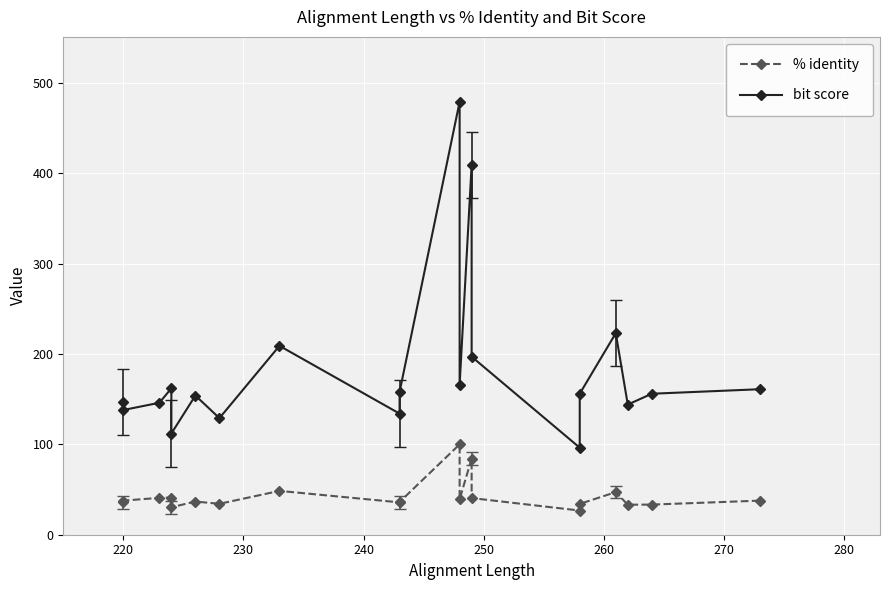

How many values in the bit score series are below 156?

9